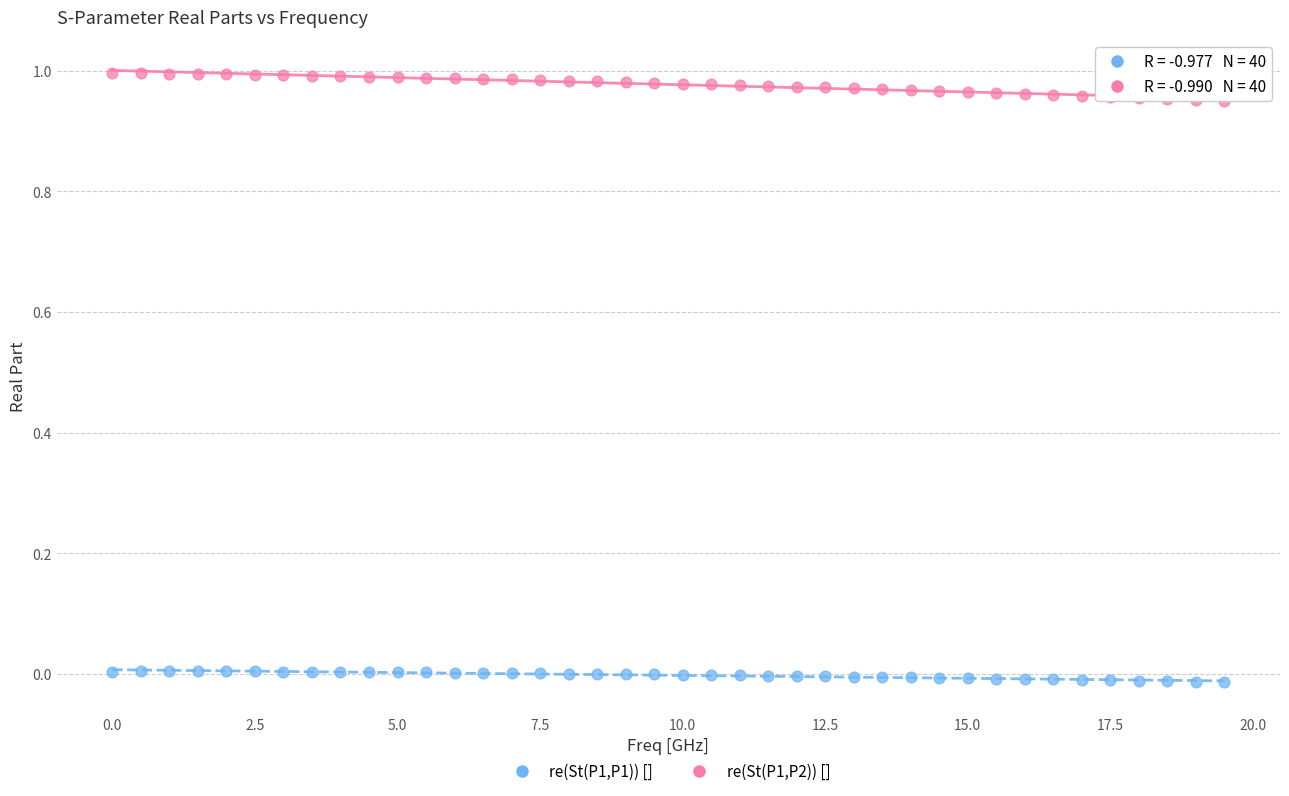

Which series has the widest spread of Y values?

re(St(P1,P2)) []